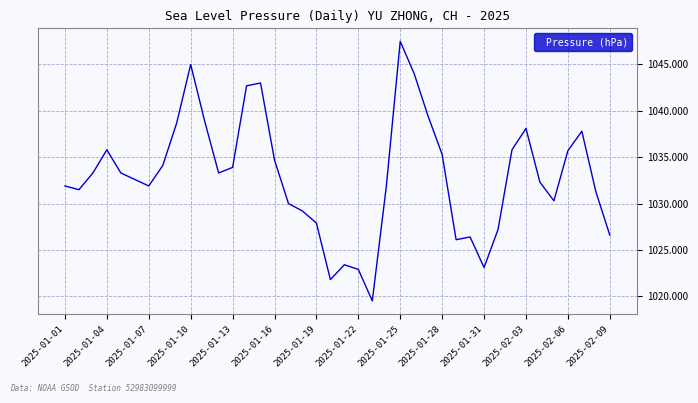

True or false: there are more than 0 points higher than both neighbors.

True